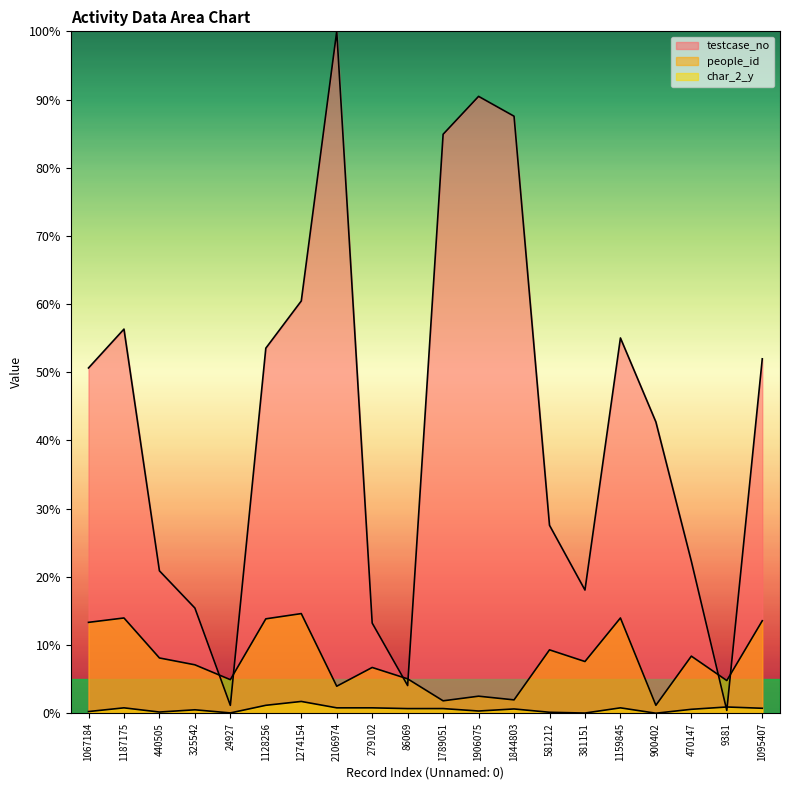

Rank the series at 279102 from highest to lowest value.

testcase_no, people_id, char_2_y